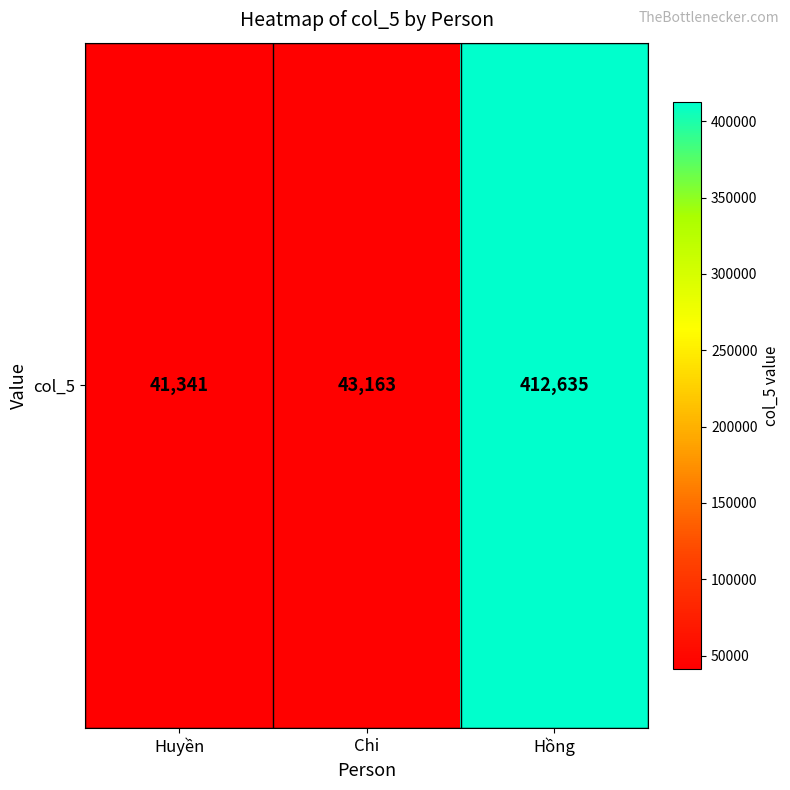

What is the sum of all values?

497139